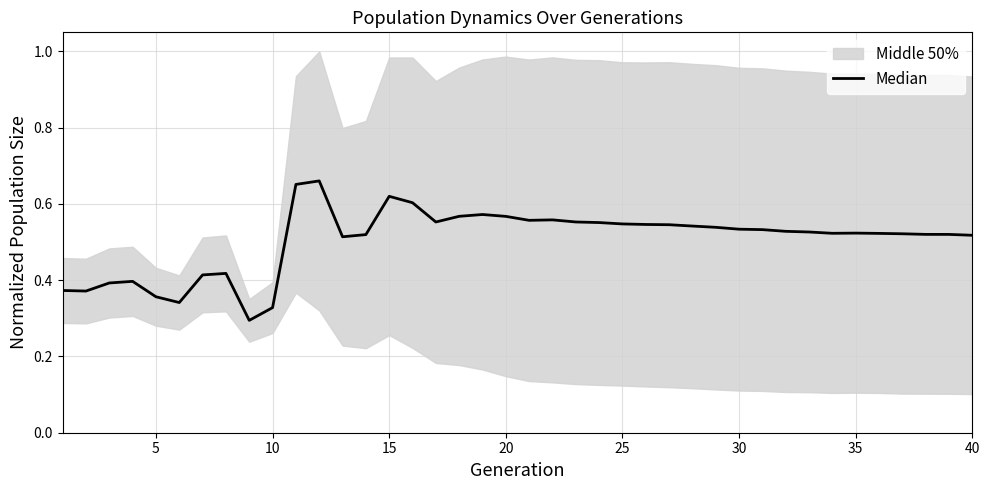

What is the minimum value shown in the chart?

0.3